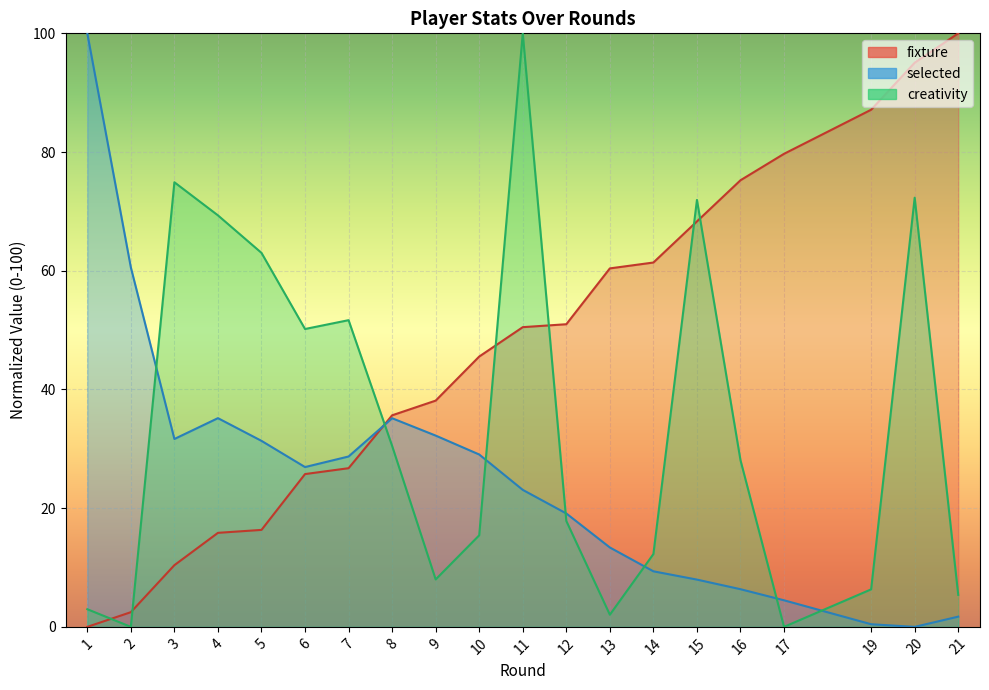

What is the difference between the maximum and minimum values in the creativity series?

100.0